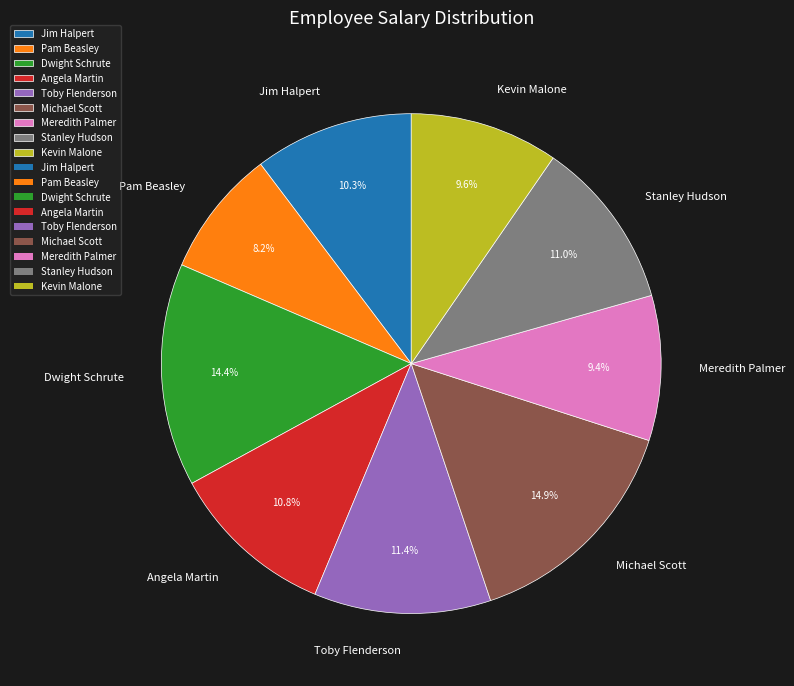

Does any single category account for the majority?

No